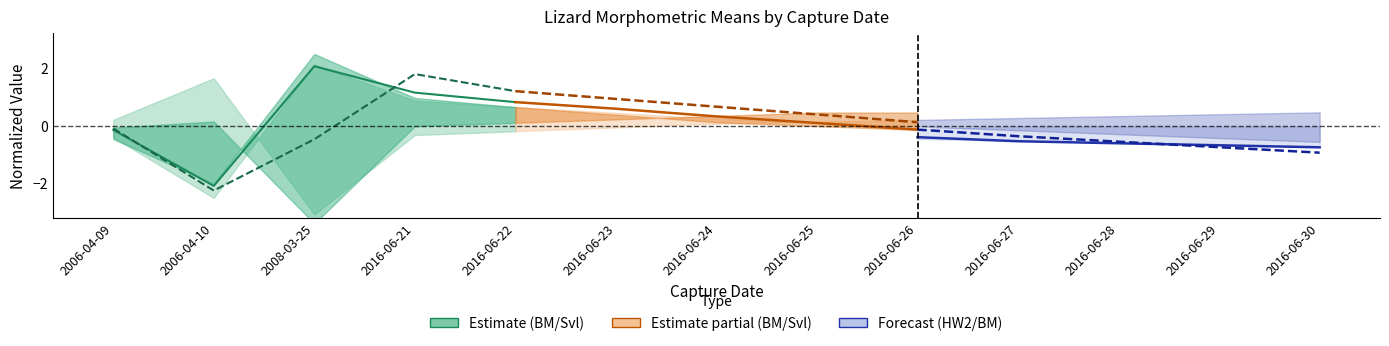

The Svl partial series shows 1.0 at 2016-06-24. True or false?

False